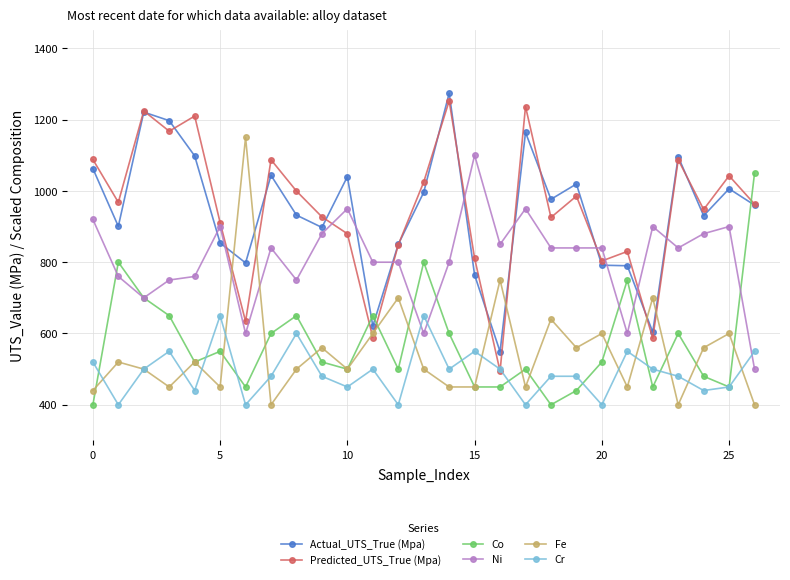

True or false: Co and Cr intersect in this chart.

True